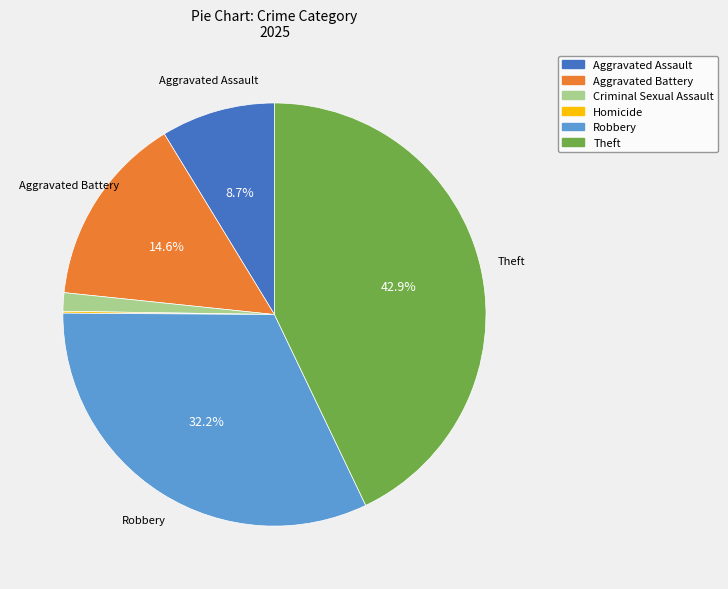

Is Aggravated Battery the majority of the pie?

No